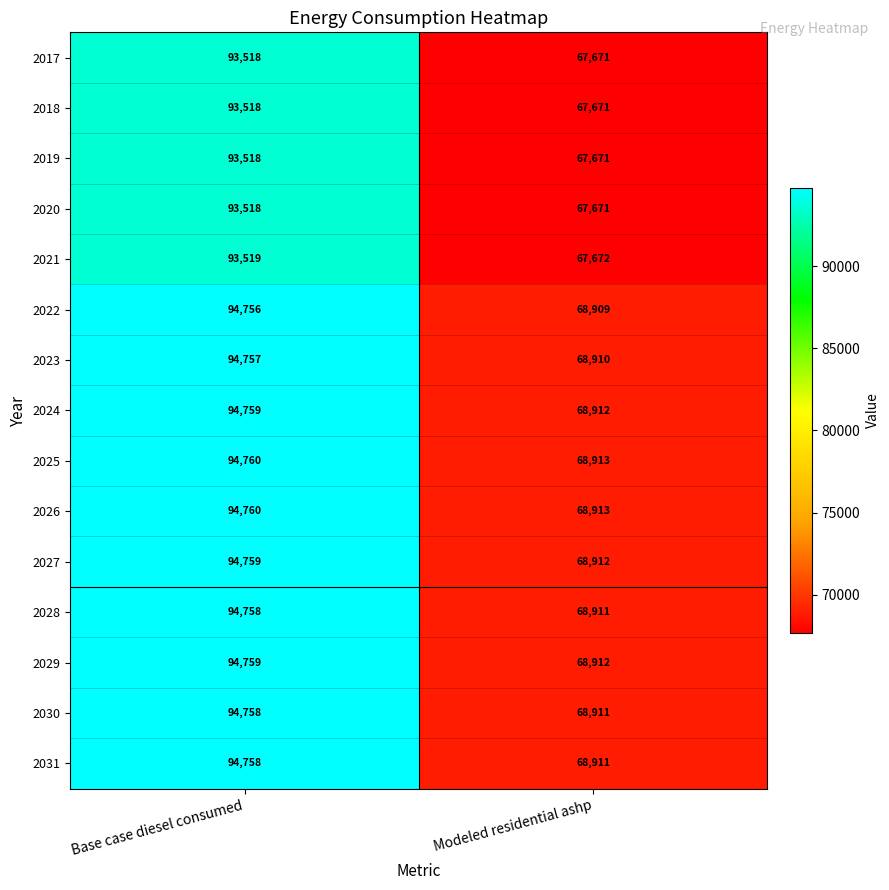

What is the difference between the maximum and minimum values in the 2026 series?

25847